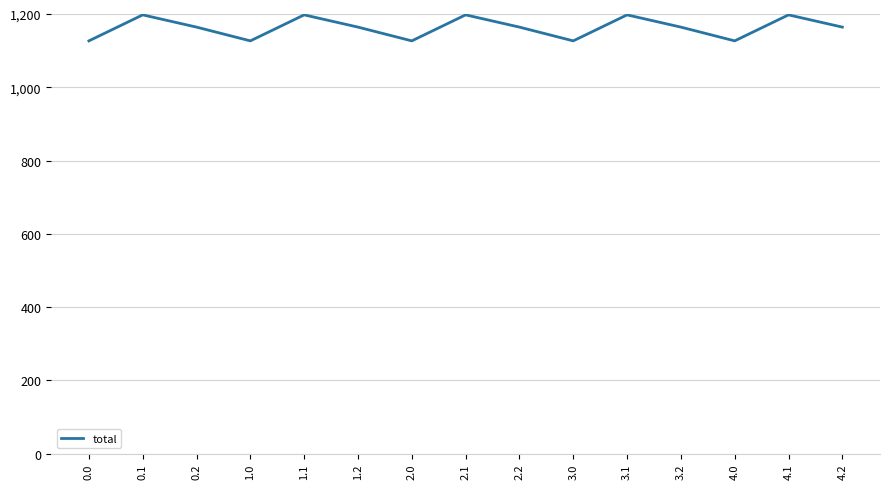

What is the ratio of the value at 4.1 to the value at 0.0?

1.1